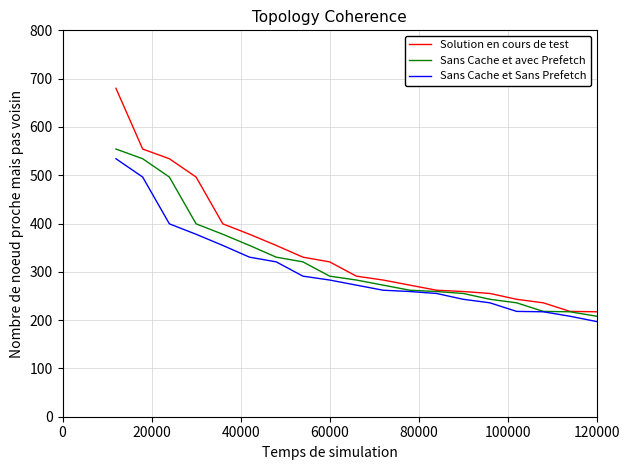

What is the highest value of the Sans Cache et Sans Prefetch series?

534.1